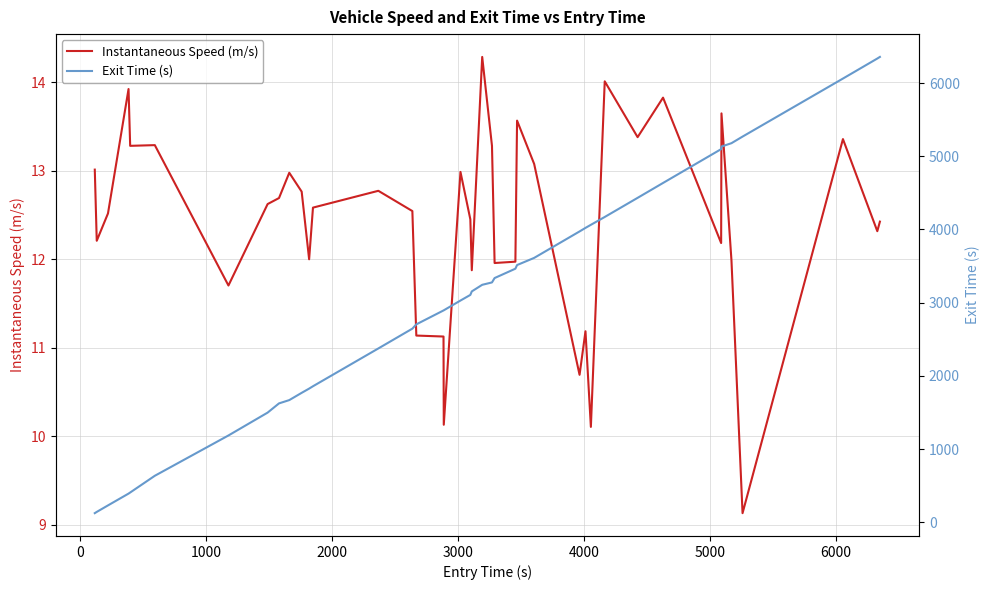

What is the average value of the Exit Time (s) series?

3033.2